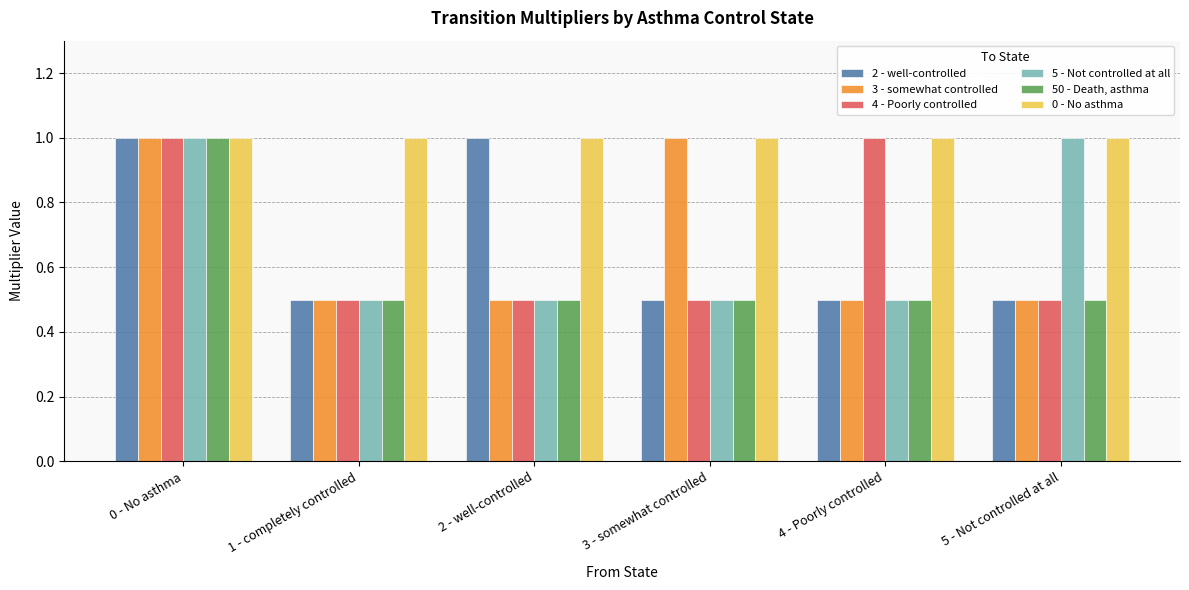

What is the spread (max minus min) of values at 2 - well-controlled?

0.5